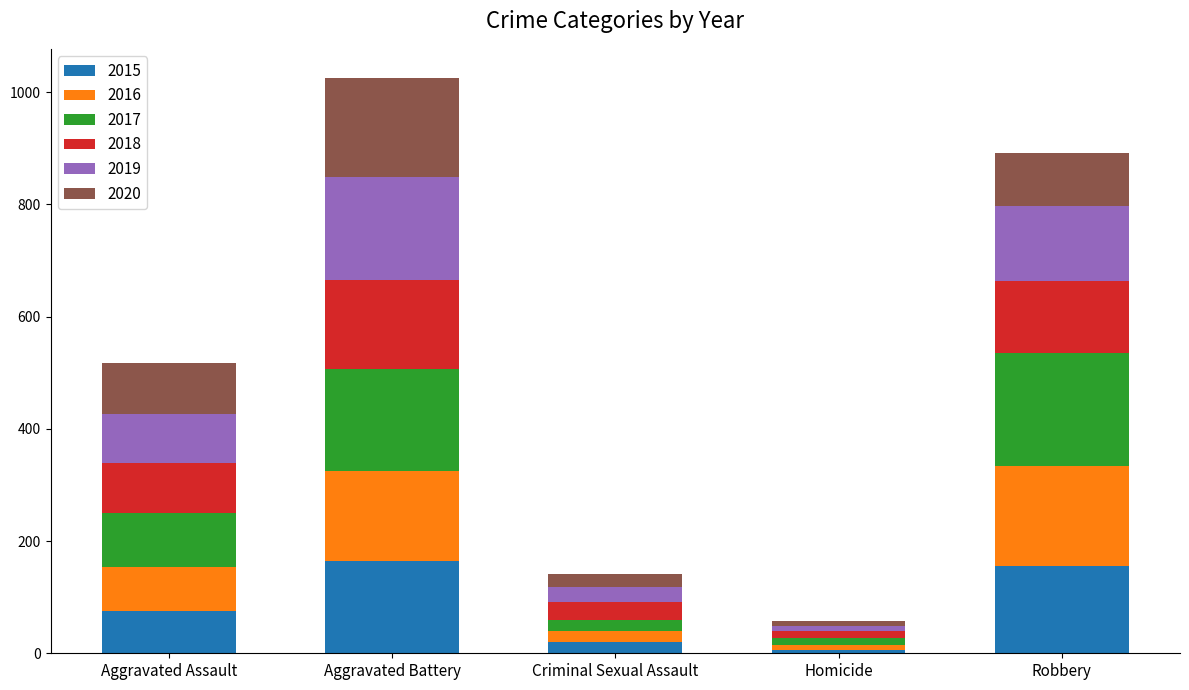

How many bars are there in total?

5